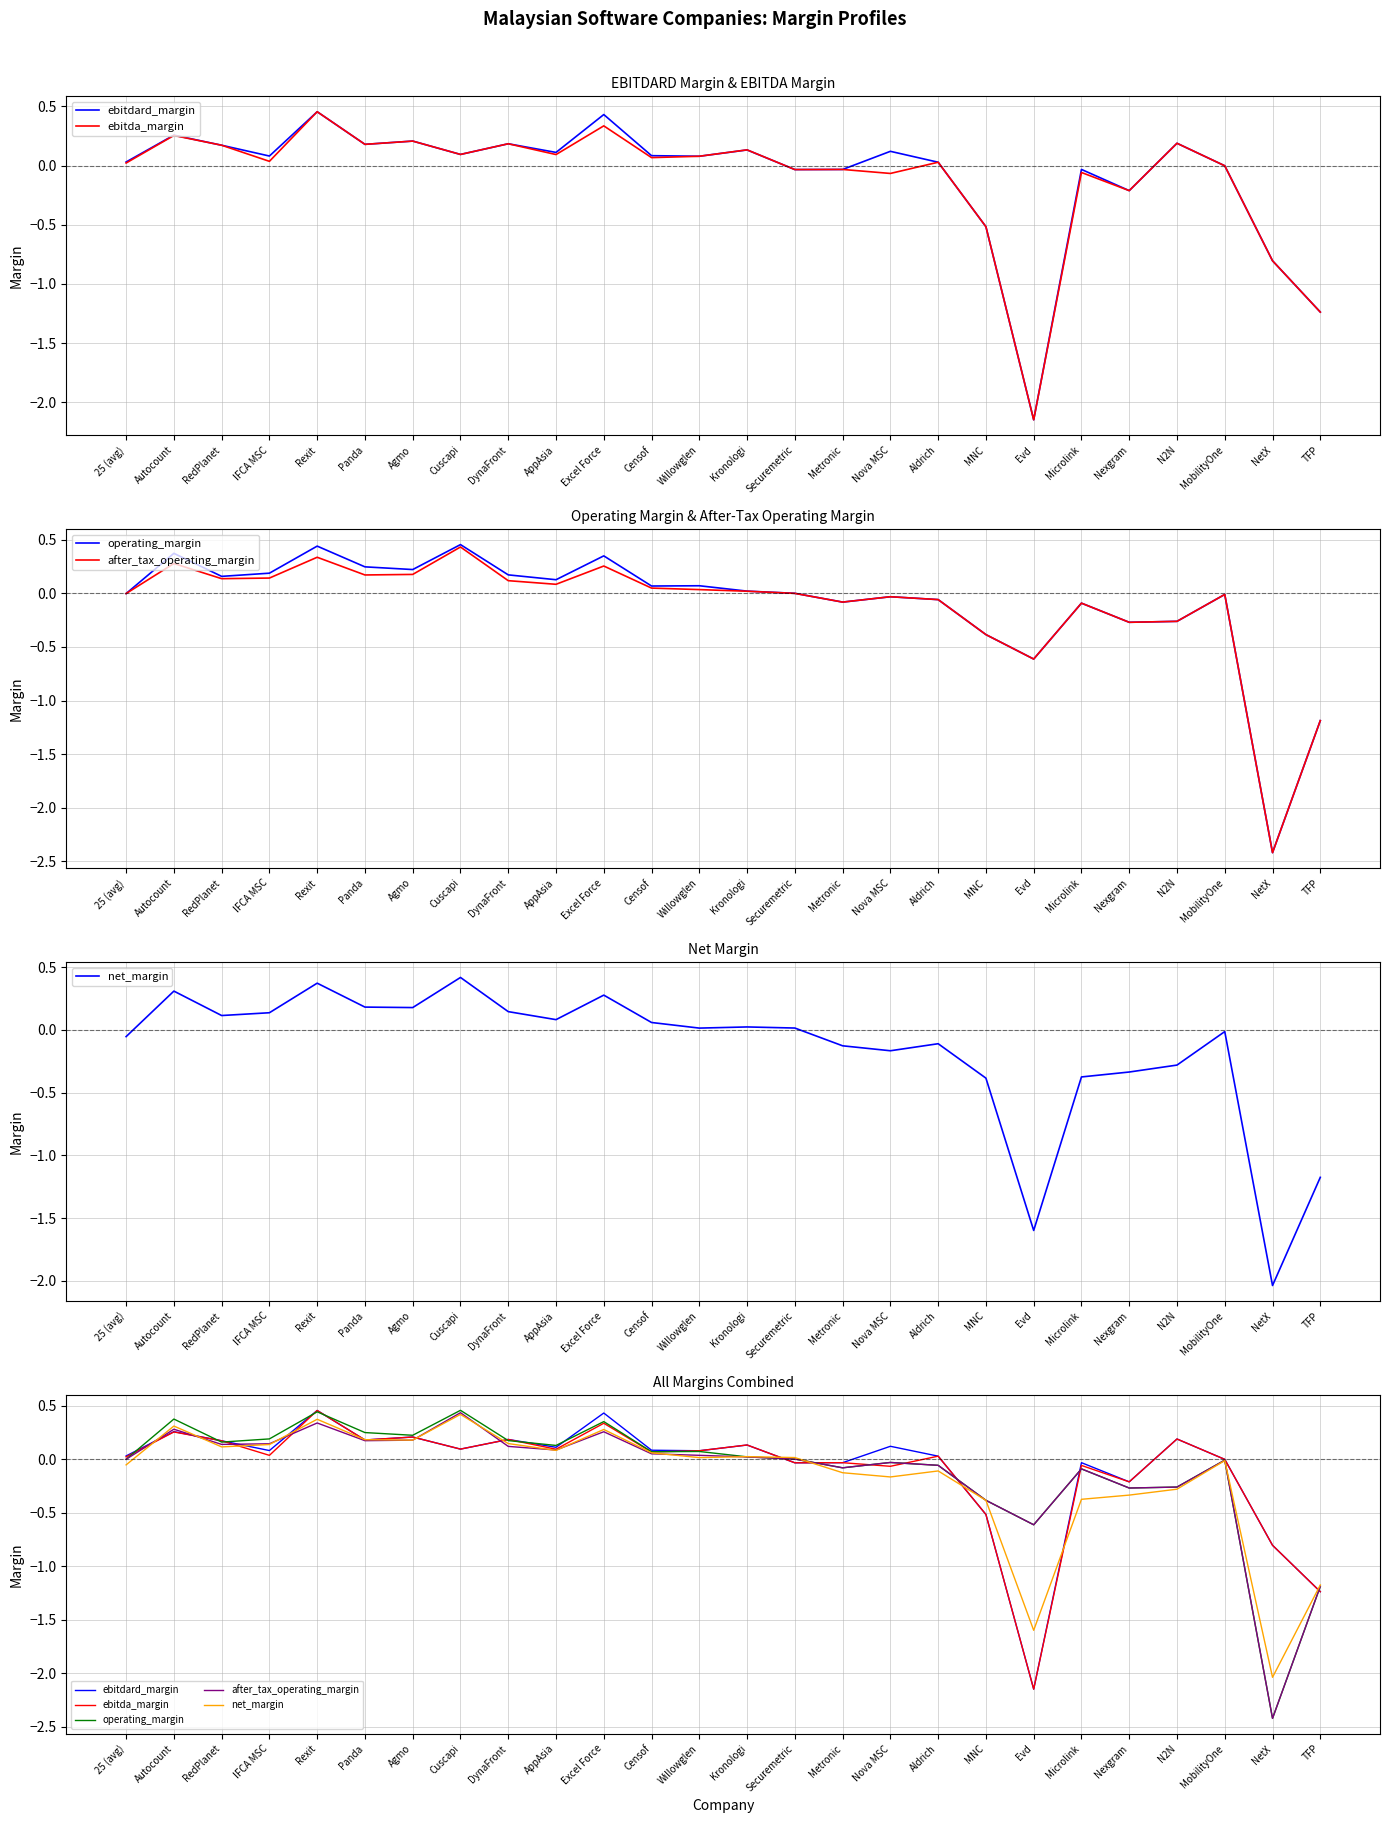

What are all the series names shown in the legend?

ebitdard_margin, ebitda_margin, operating_margin, after_tax_operating_margin, net_margin